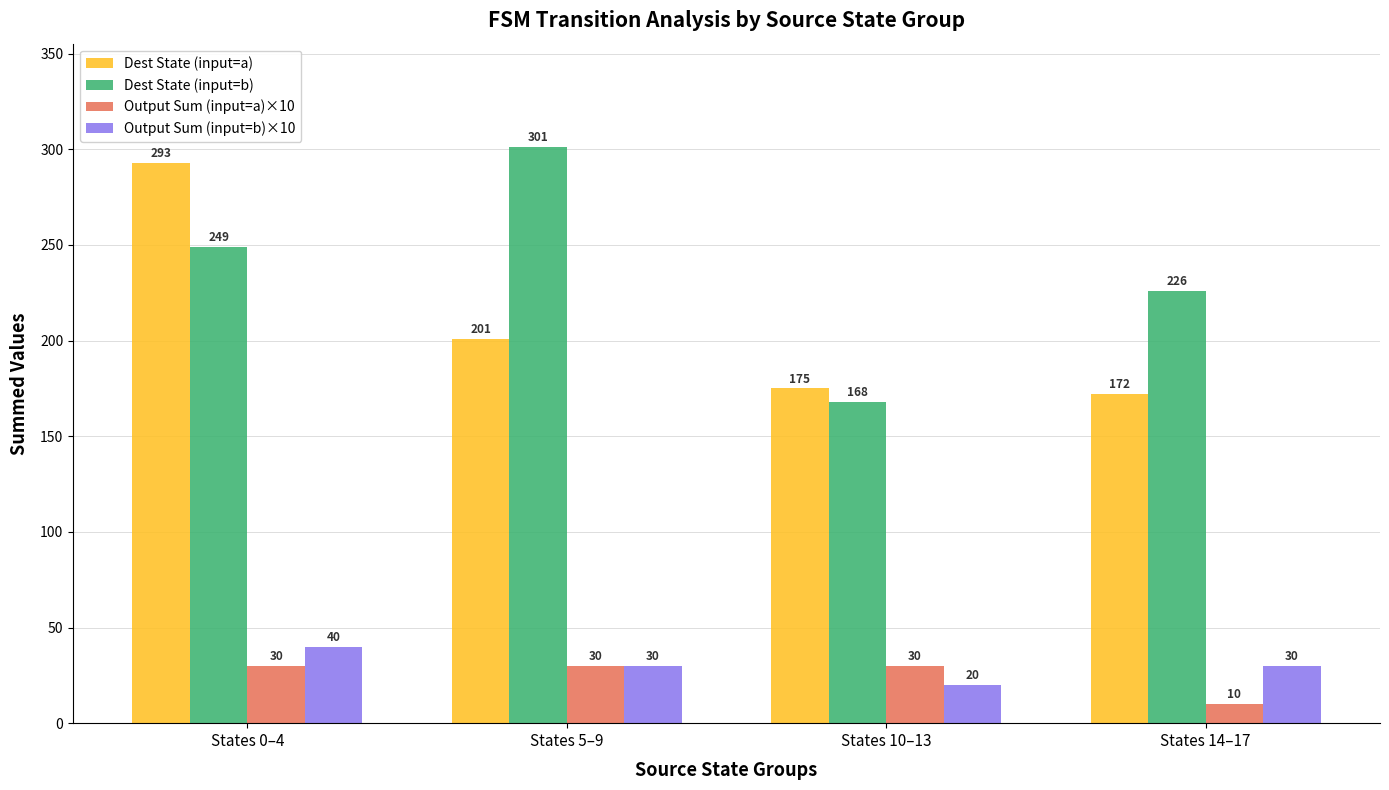

What are all the series names shown in the legend?

Dest State (input=a), Dest State (input=b), Output Sum (input=a)×10, Output Sum (input=b)×10